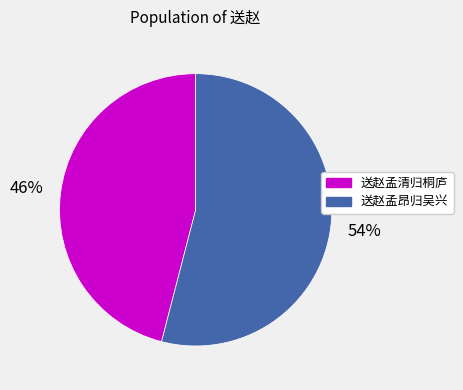

Does any single category account for the majority?

Yes